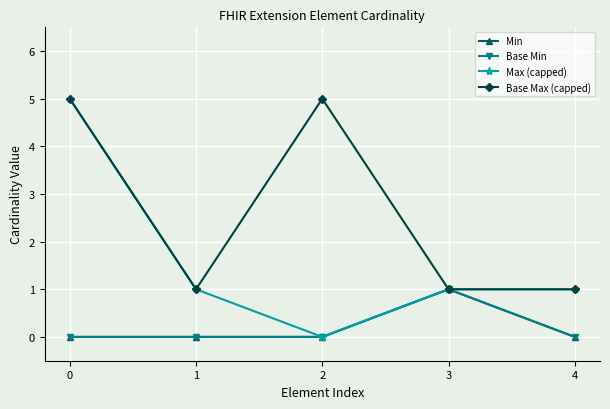

True or false: Base Max (capped) and Base Min intersect in this chart.

False